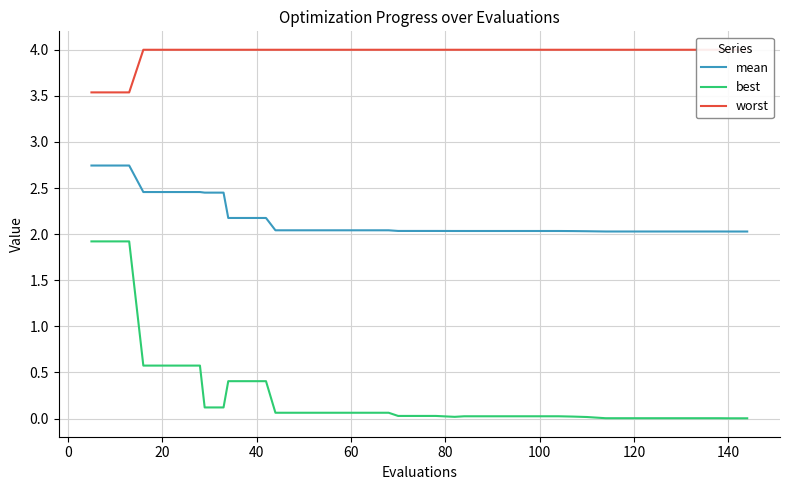

How many distinct data groups are displayed?

3